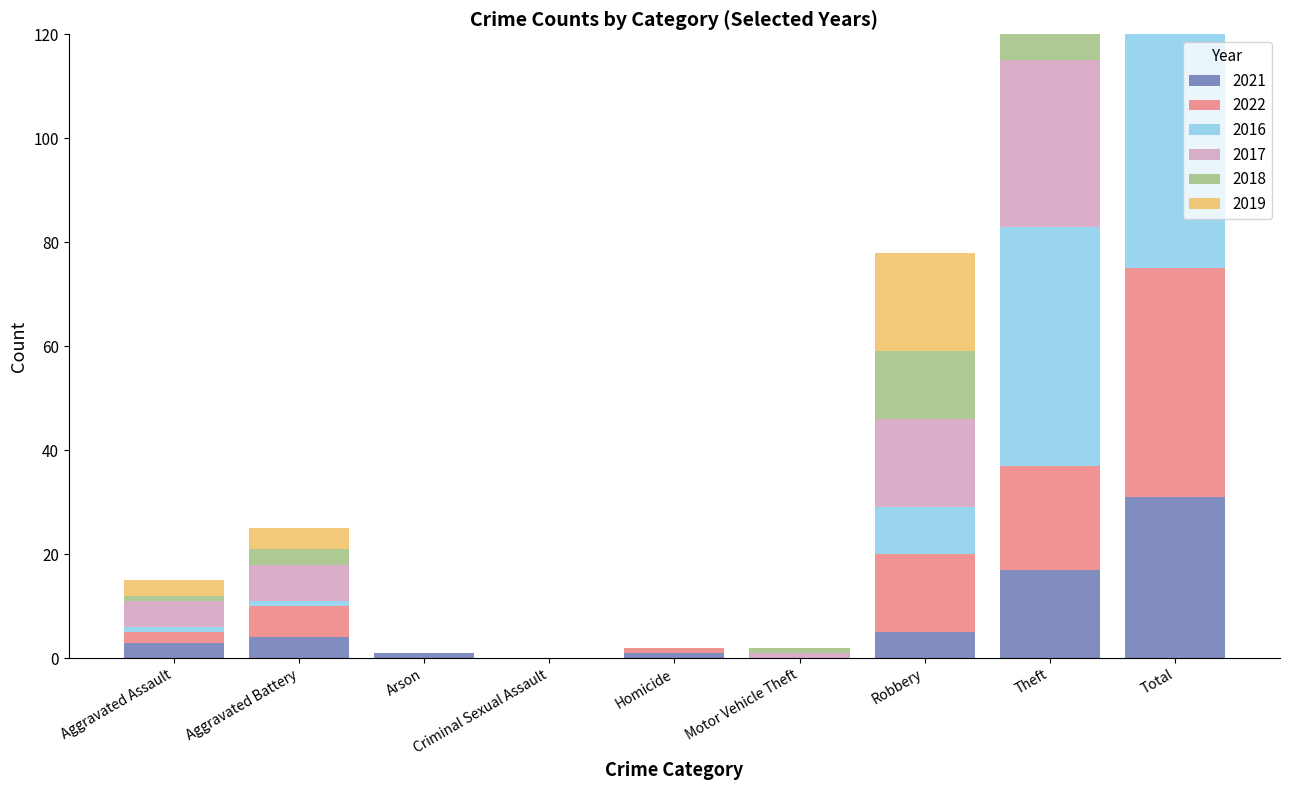

Are the bars horizontal?

No